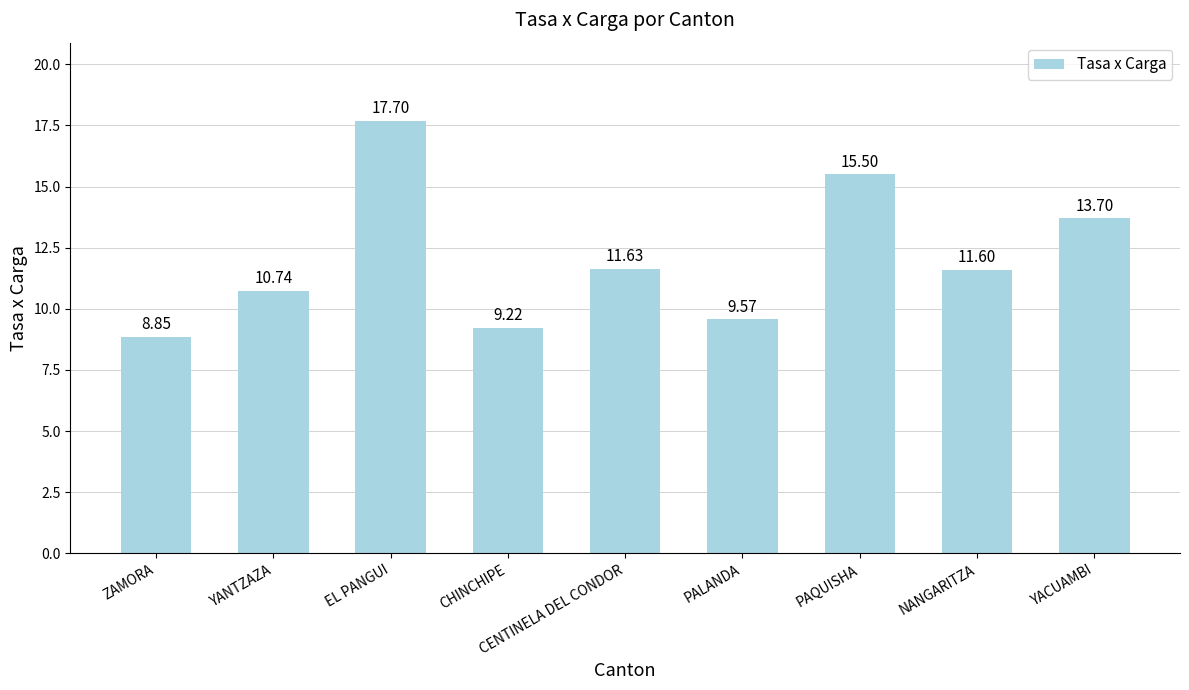

List the labels in order of value, largest first.

EL PANGUI, PAQUISHA, YACUAMBI, CENTINELA DEL CONDOR, NANGARITZA, YANTZAZA, PALANDA, CHINCHIPE, ZAMORA